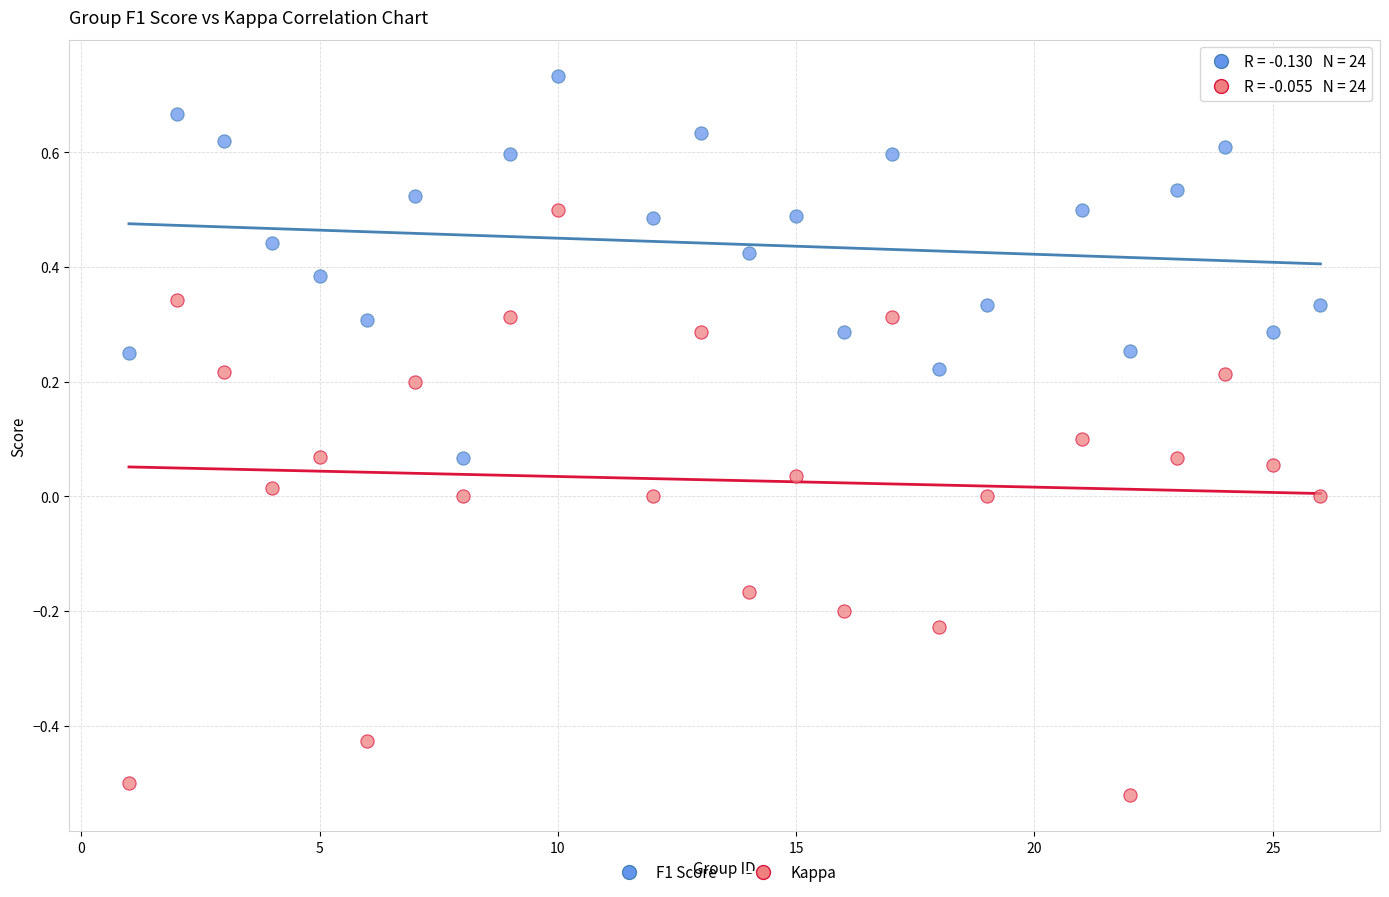

Which series reaches the maximum Y coordinate?

F1 Score